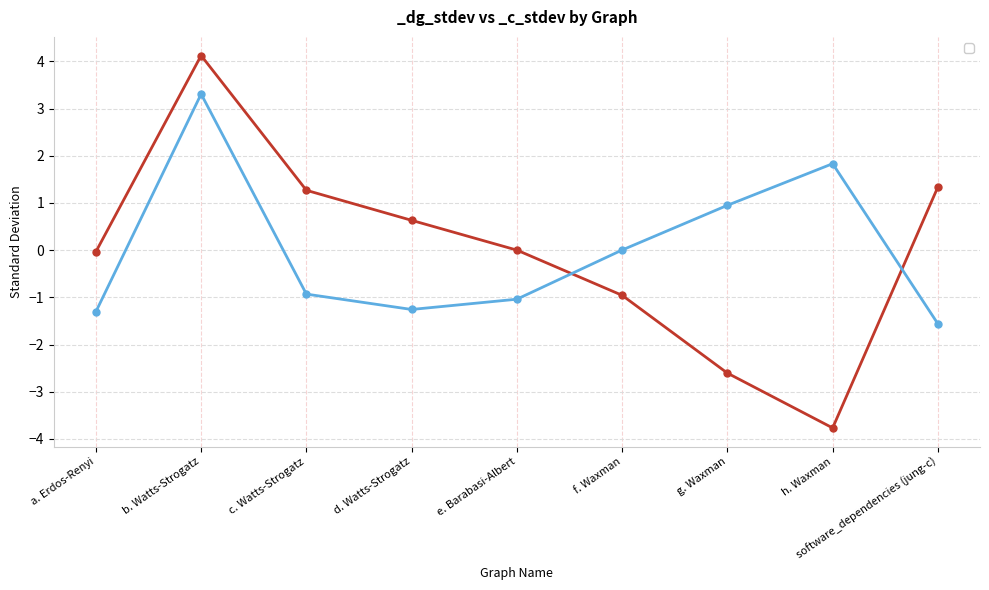

Reading left to right, list all the values displayed in this chart.

_dg_stdev: a. Erdos-Renyi=-0.0	b. Watts-Strogatz=4.1	c. Watts-Strogatz=1.3	d. Watts-Strogatz=0.6	e. Barabasi-Albert=0.0	f. Waxman=-1.0	g. Waxman=-2.6	h. Waxman=-3.8	software_dependencies (jung-c)=1.3
_c_stdev: a. Erdos-Renyi=-1.3	b. Watts-Strogatz=3.3	c. Watts-Strogatz=-0.9	d. Watts-Strogatz=-1.3	e. Barabasi-Albert=-1.0	f. Waxman=0.0	g. Waxman=0.9	h. Waxman=1.8	software_dependencies (jung-c)=-1.6